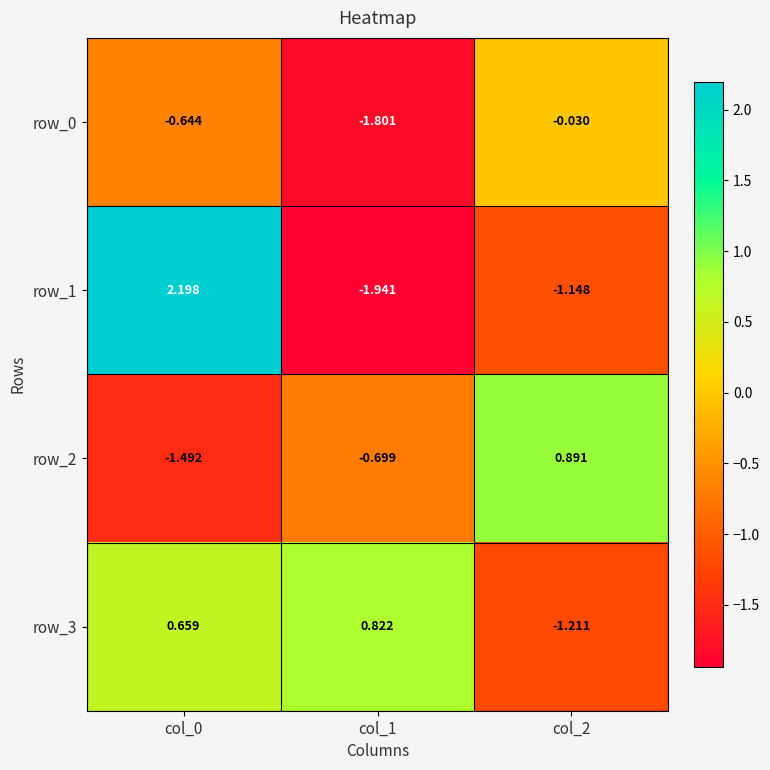

Is the value of row_3 at col_2 greater than the value of row_2 at col_0?

Yes